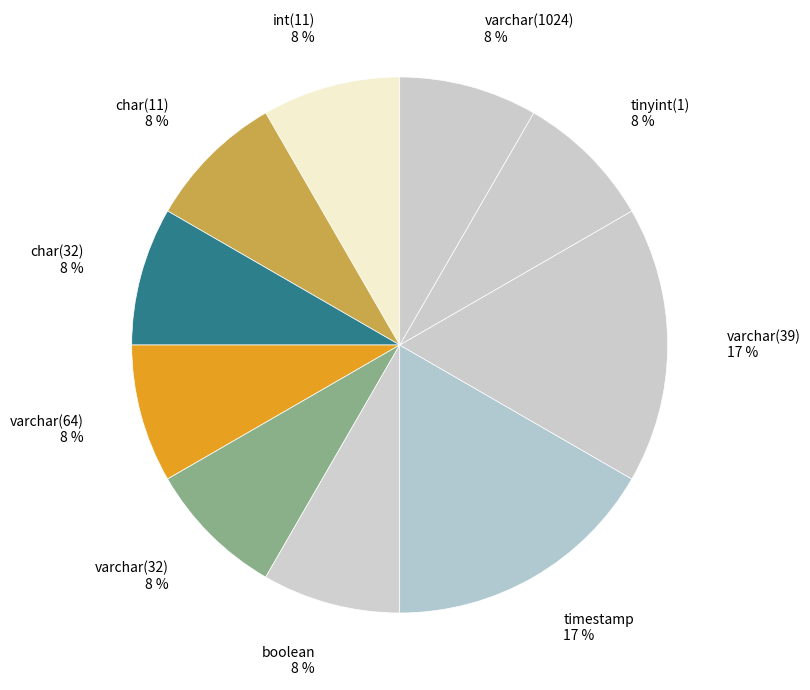

How many segments does this pie chart have?

10